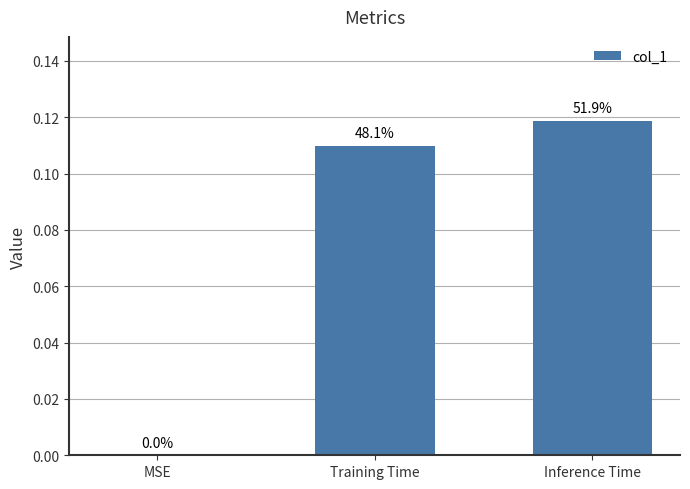

What is the sum of all values?

0.2